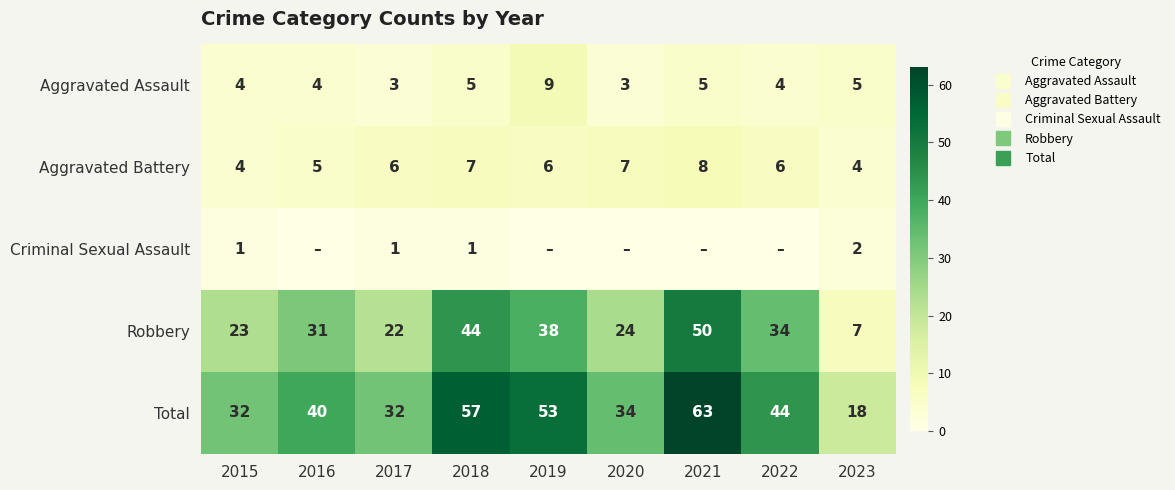

Between 2021 and 2020, which is larger?

2021